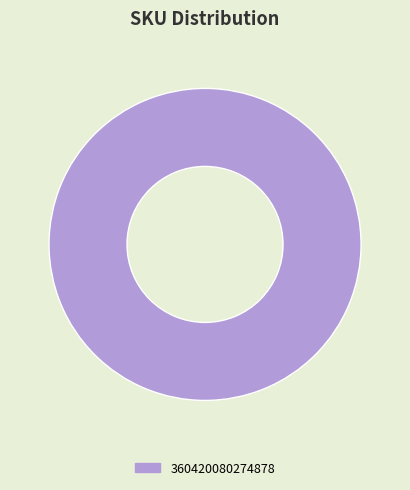

Count the number of slices in the pie.

1